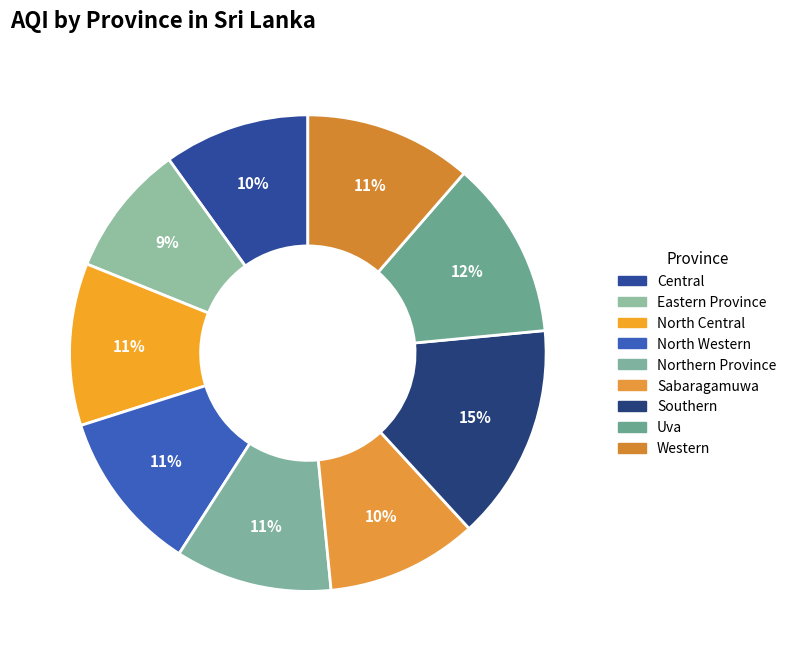

Count the number of slices in the pie.

9